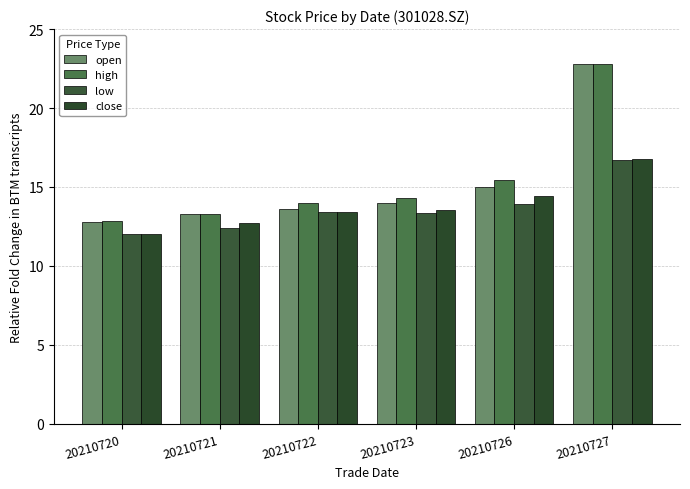

What is the approximate value of low at 20210727?

16.7